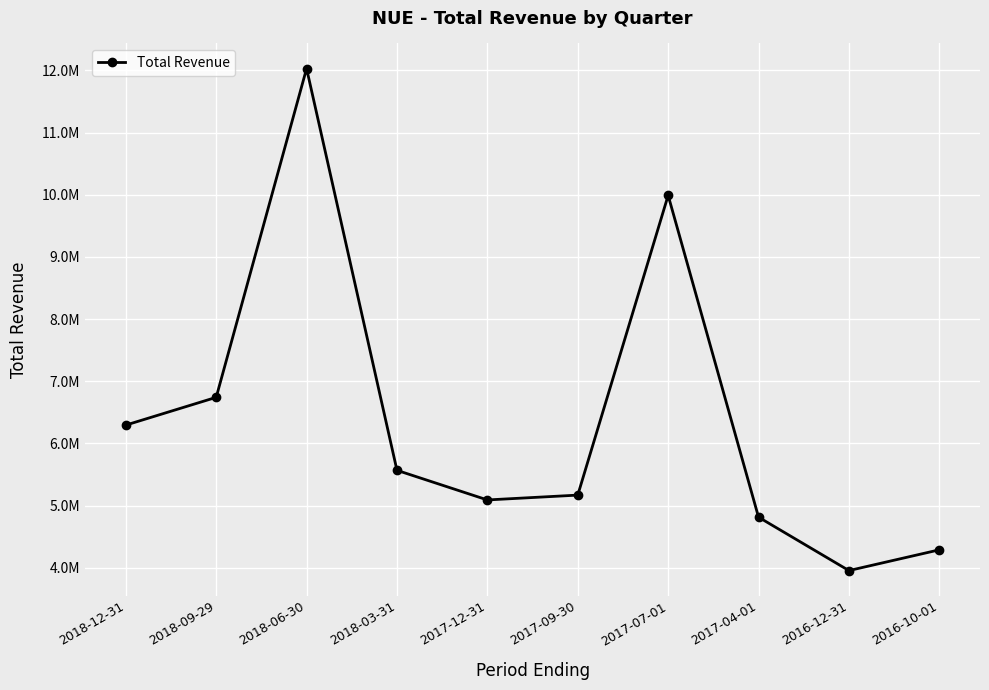

What is the minimum value shown in the chart?

3956500